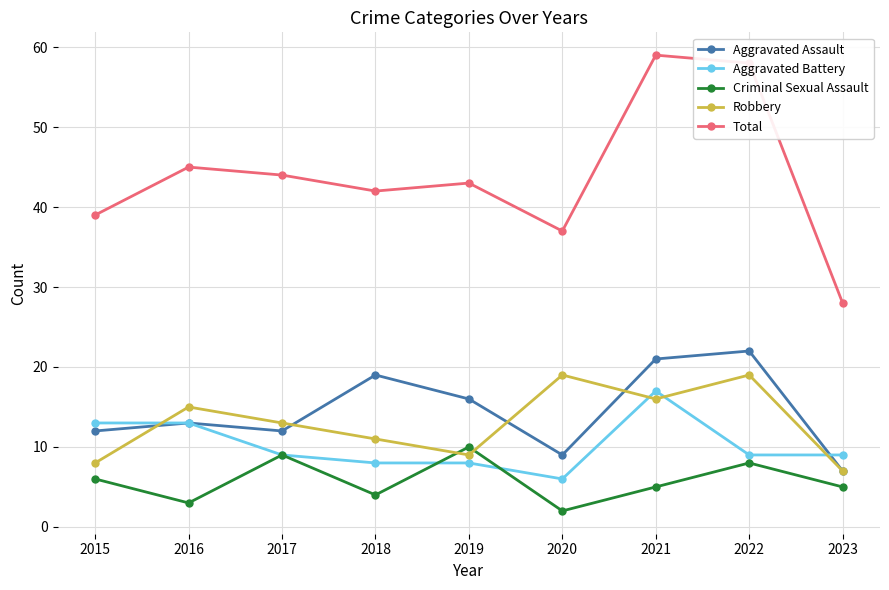

At which label does Robbery first exceed 13?

2016